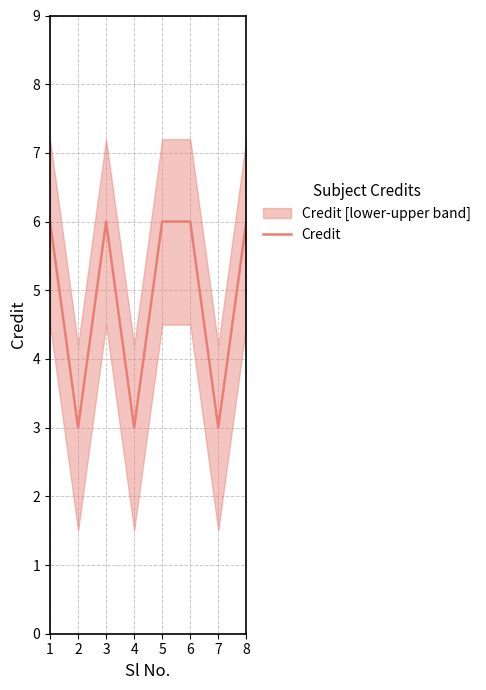

Count the number of data series in this chart.

1